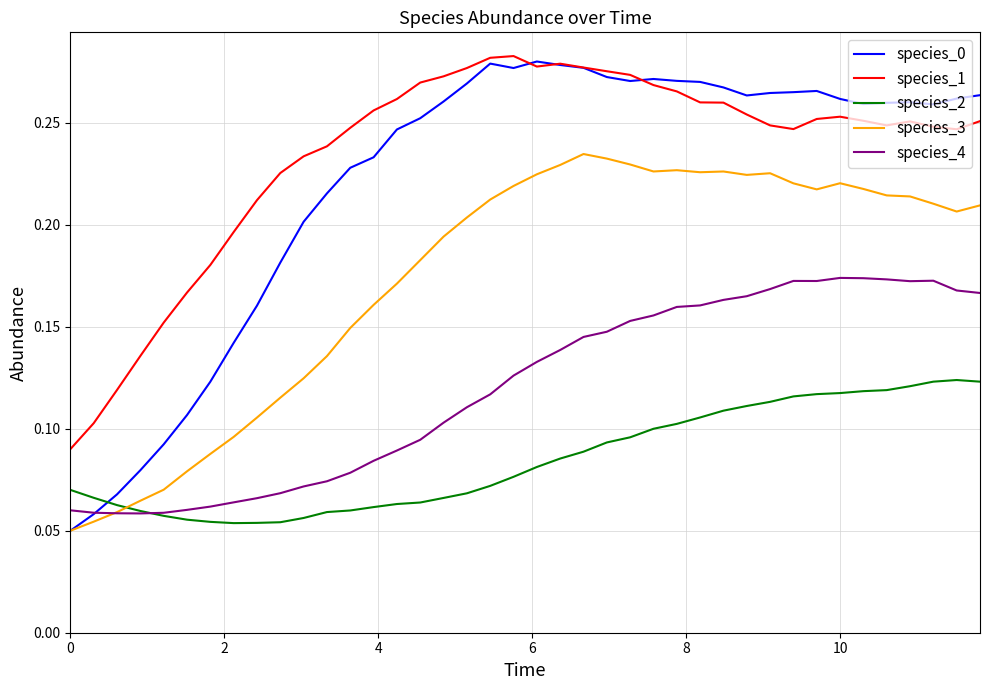

True or false: species_1 and species_4 intersect in this chart.

False